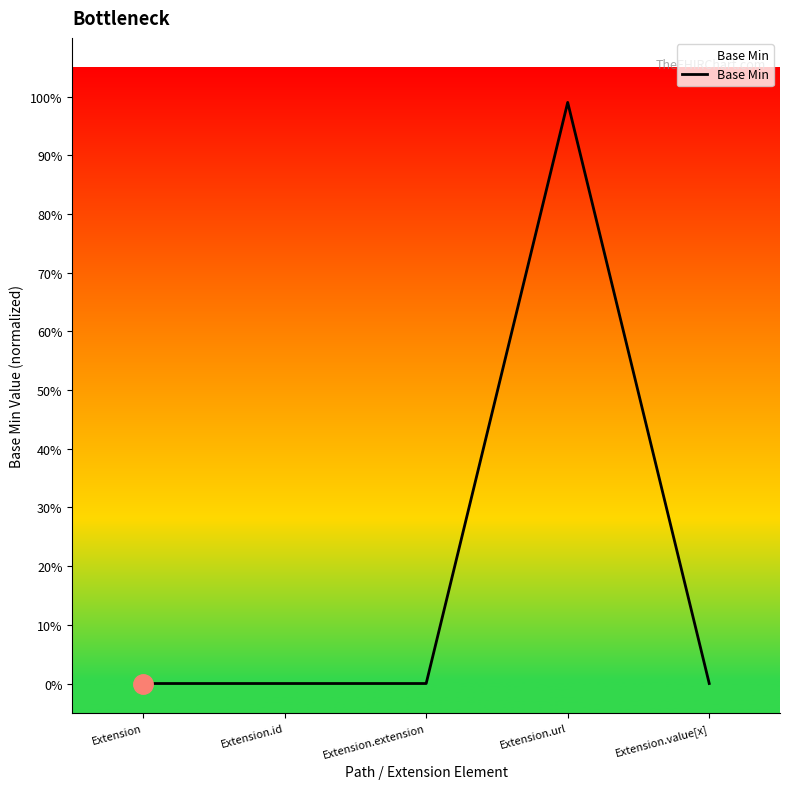

At which category does the chart reach its peak across all series?

Extension.url